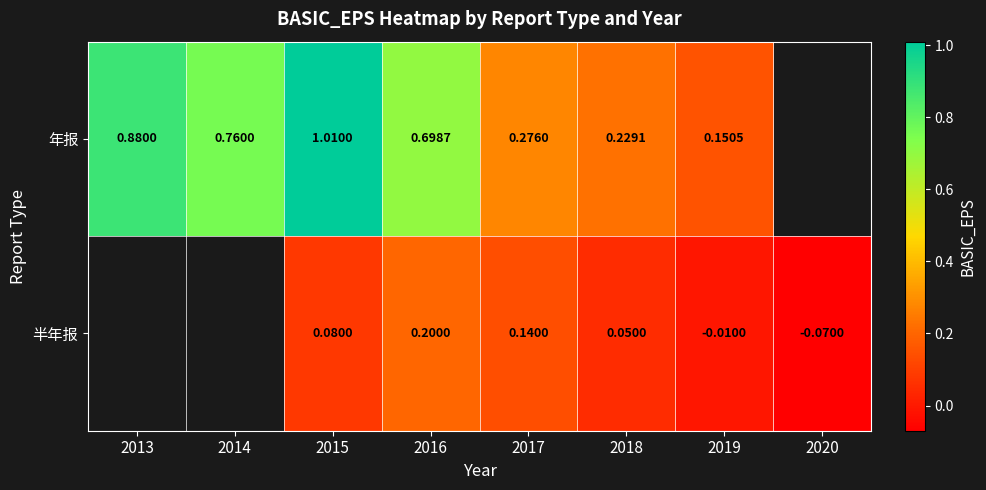

Is the value of 半年报 at 2018 greater than the value of 年报 at 2013?

No